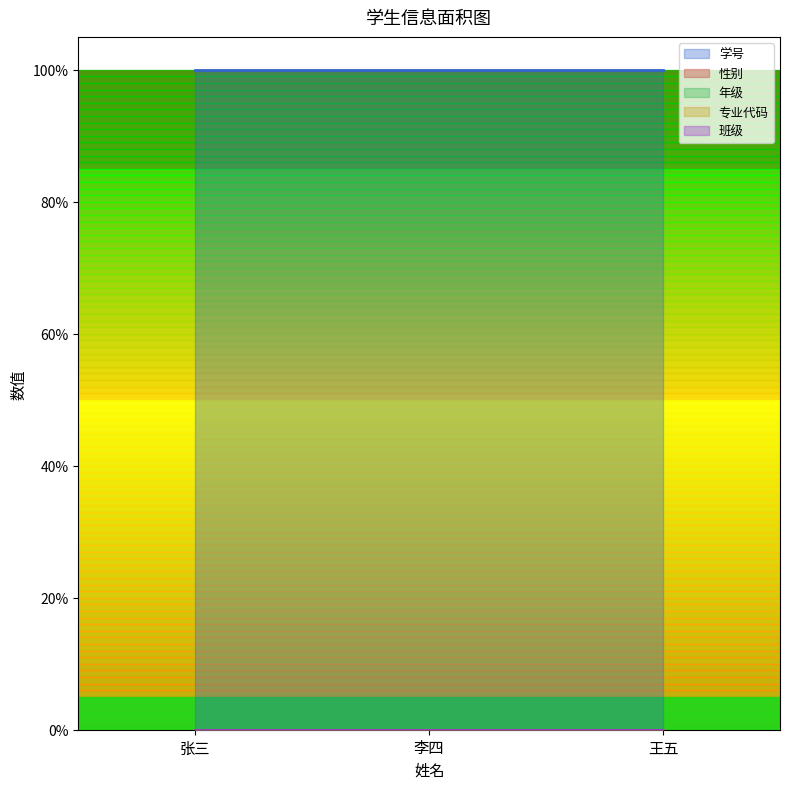

What position from the right is 李四?

2